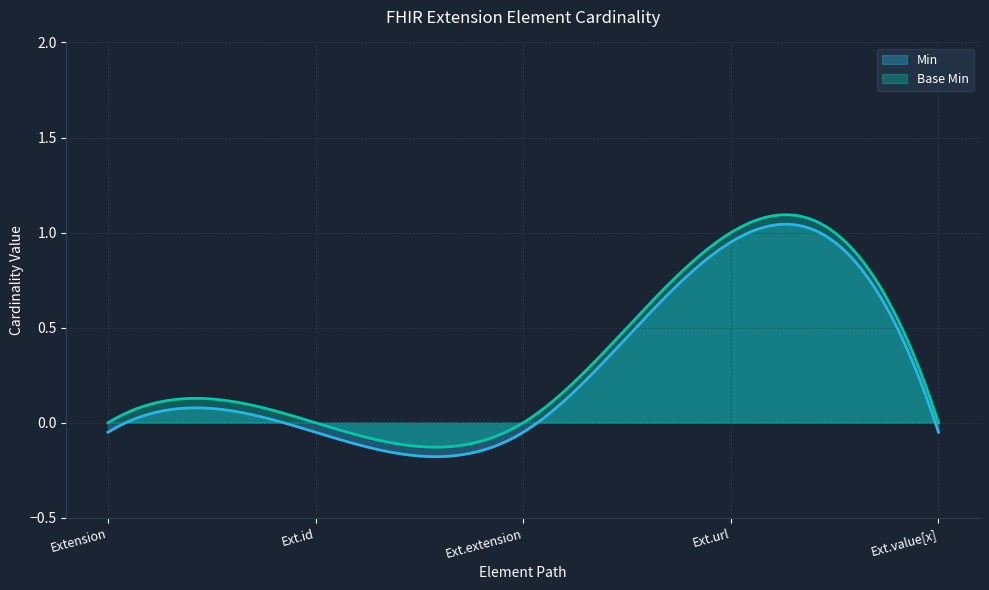

What is the difference between the maximum and minimum values in the Base Min series?

1.2